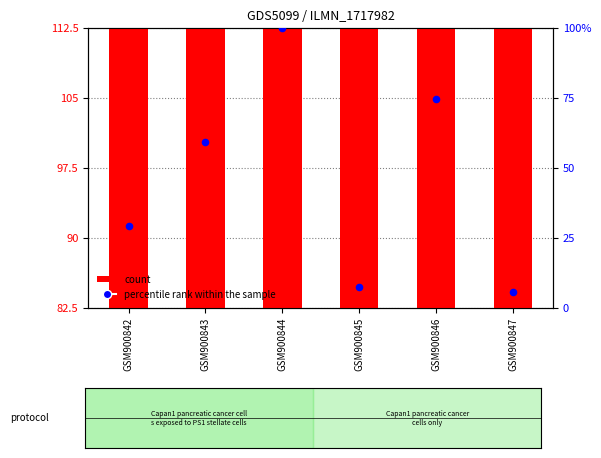

Which series has the largest total across all categories?

count